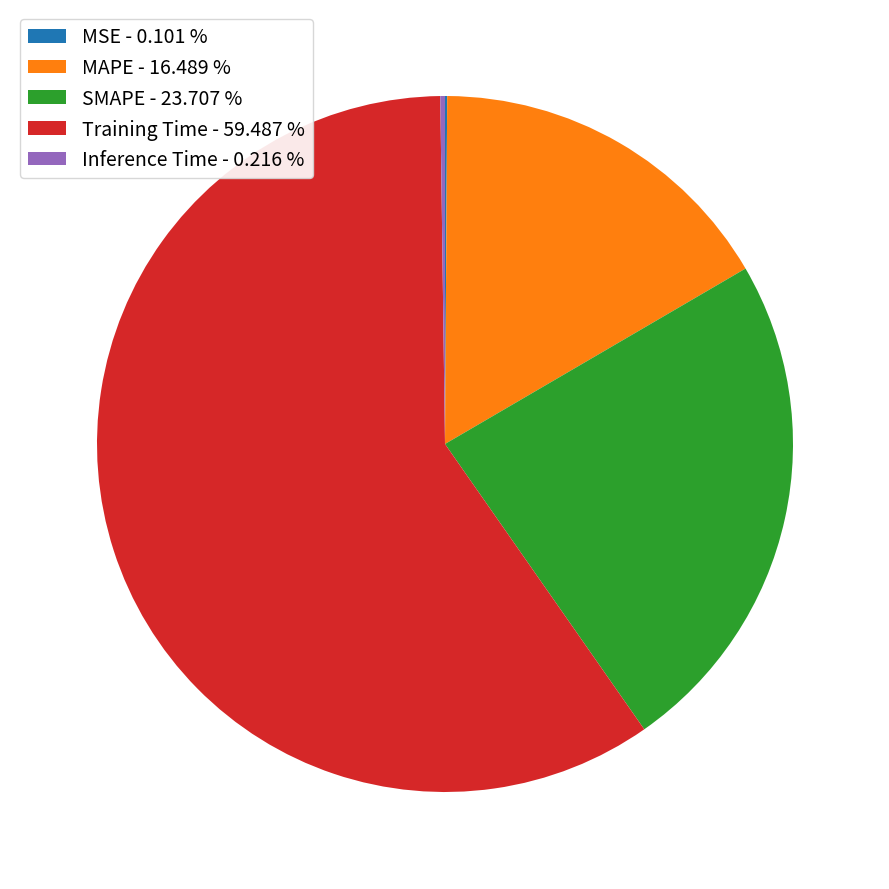

Does Training Time - 59.487 % represent more than half of the total?

Yes